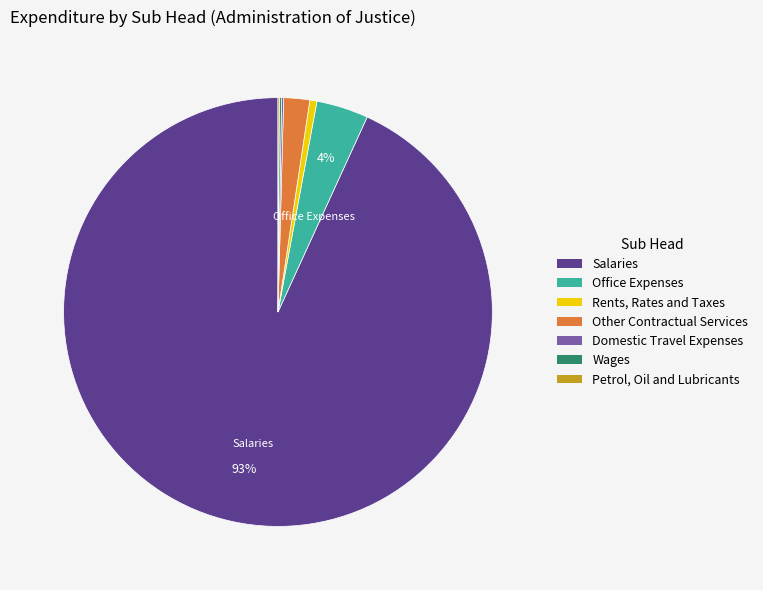

To the nearest percent, what portion does Office Expenses represent?

4%